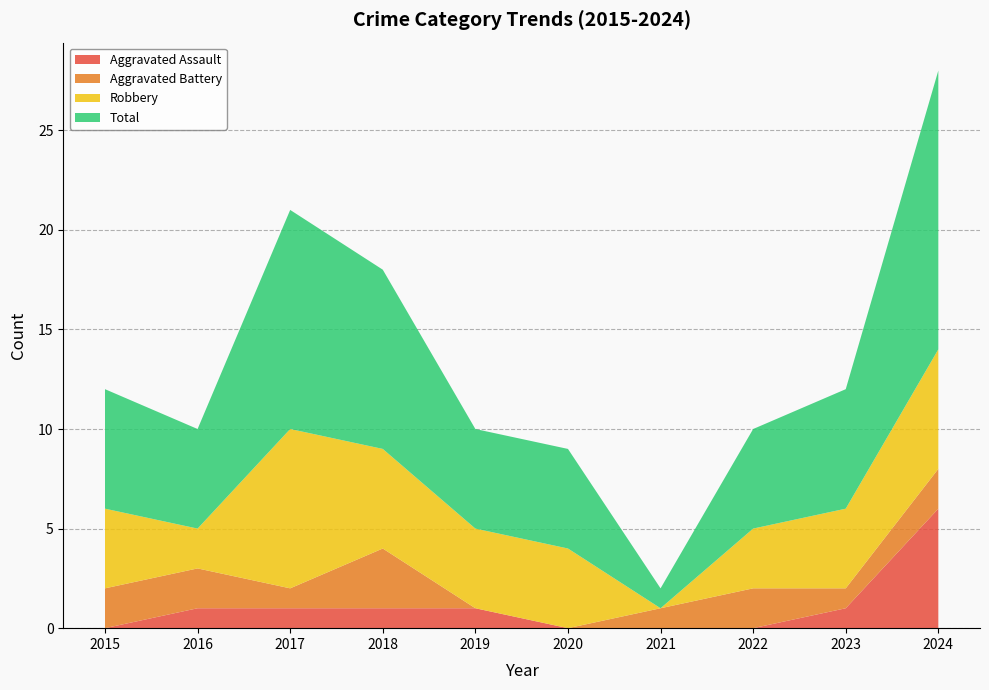

Reading right to left, list all the values displayed in this chart.

Aggravated Assault: 2024=6	2023=1	2022=0	2021=0	2020=0	2019=1	2018=1	2017=1	2016=1	2015=0
Aggravated Battery: 2024=2	2023=1	2022=2	2021=1	2020=0	2019=0	2018=3	2017=1	2016=2	2015=2
Robbery: 2024=6	2023=4	2022=3	2021=0	2020=4	2019=4	2018=5	2017=8	2016=2	2015=4
Total: 2024=14	2023=6	2022=5	2021=1	2020=5	2019=5	2018=9	2017=11	2016=5	2015=6